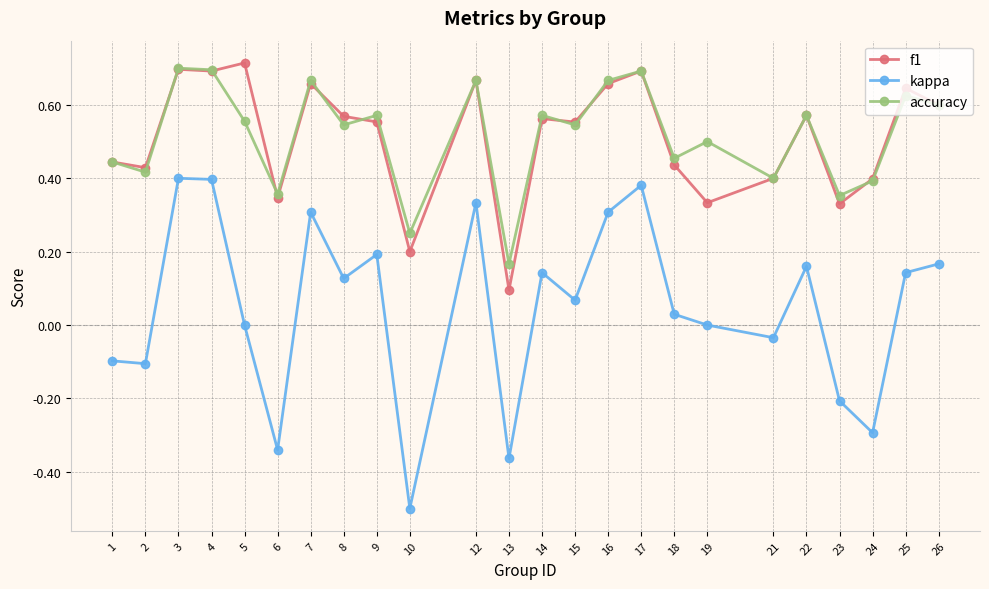

Is the value of accuracy at 18 greater than the value of kappa at 18?

Yes